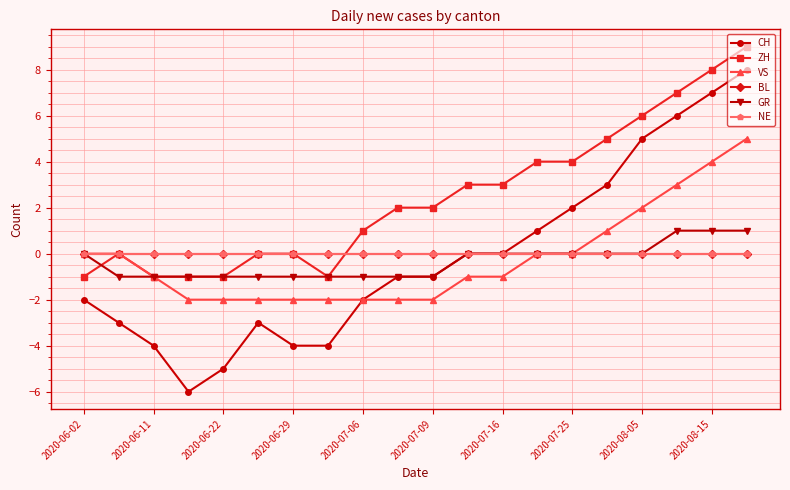

Count the number of data series in this chart.

6